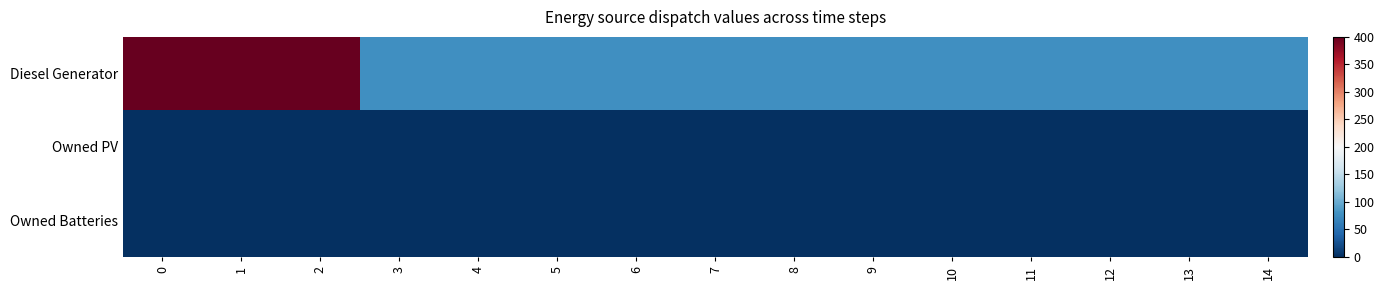

What is the total value across all series at 10?

77